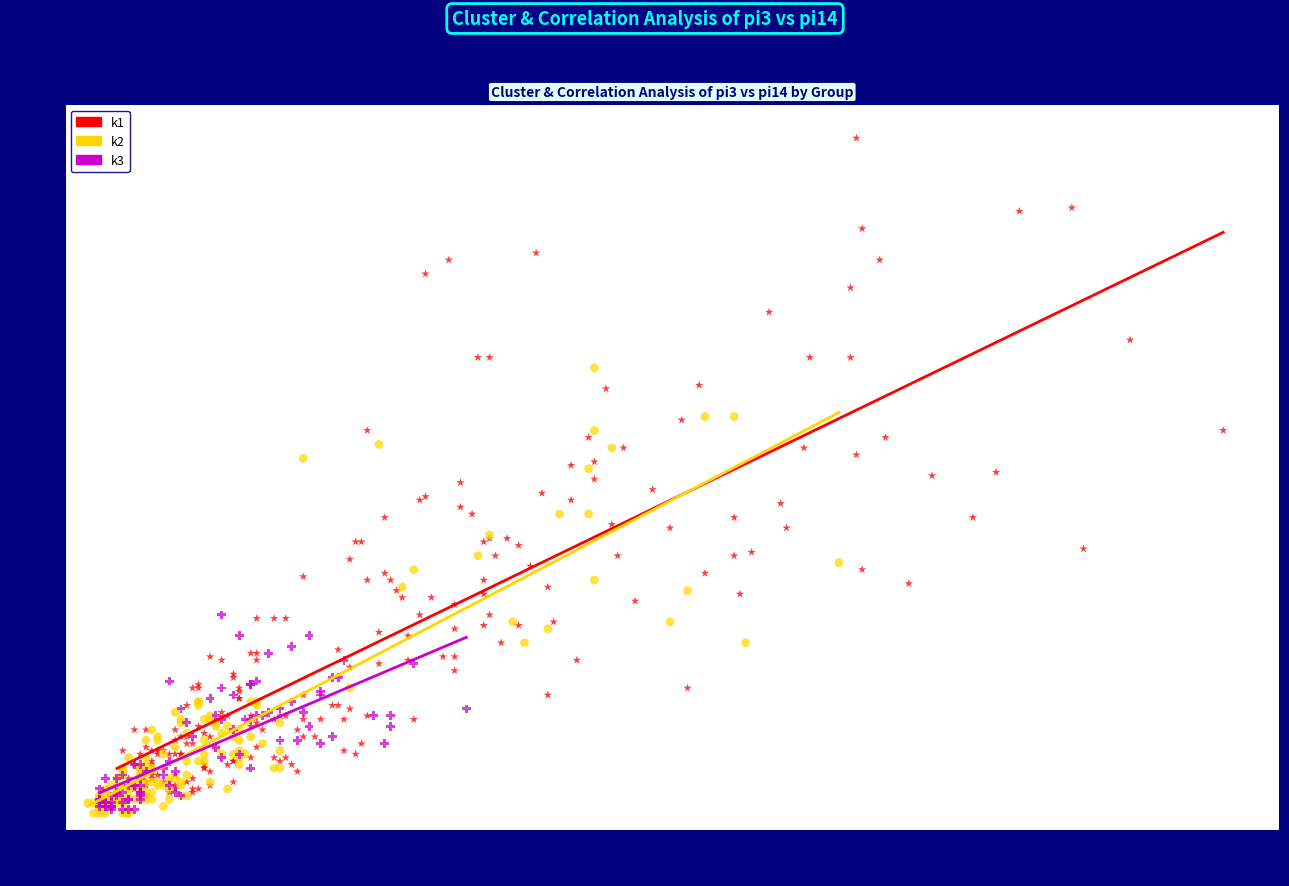

What are all the series names shown in the legend?

k1, k2, k3